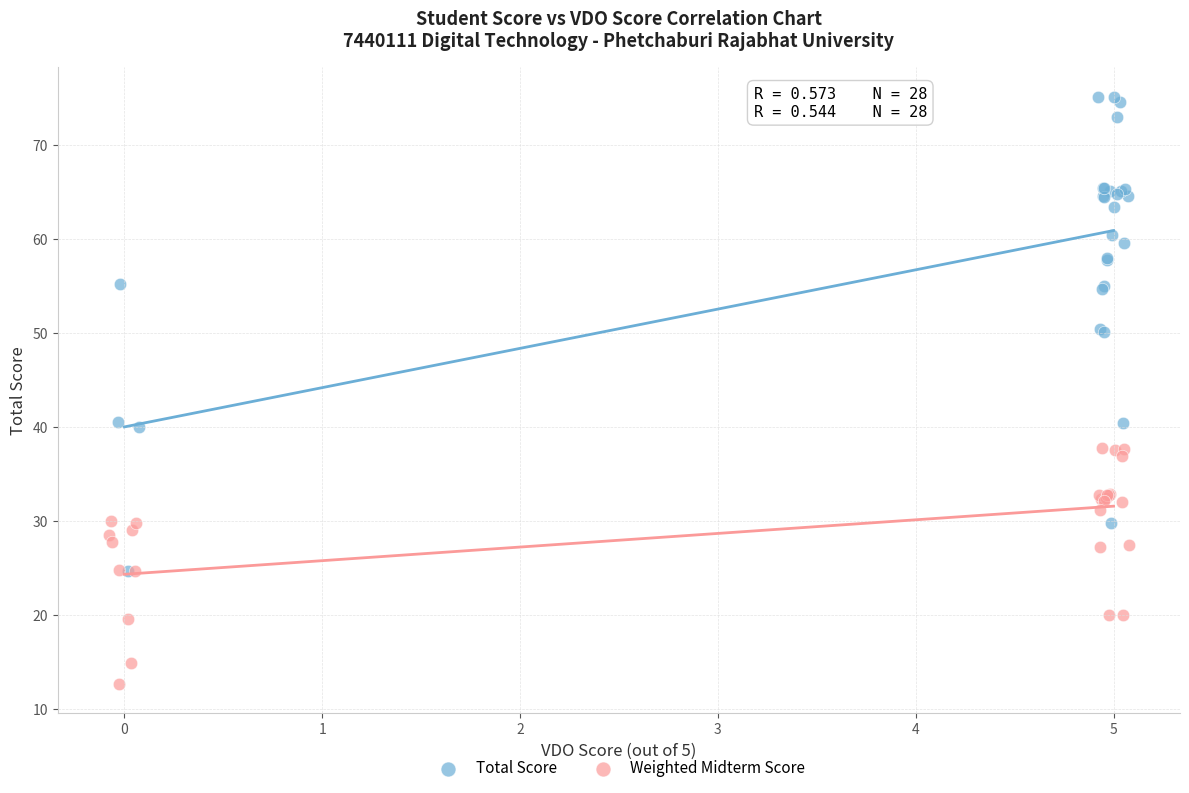

Which series contains the highest Y value?

Total Score